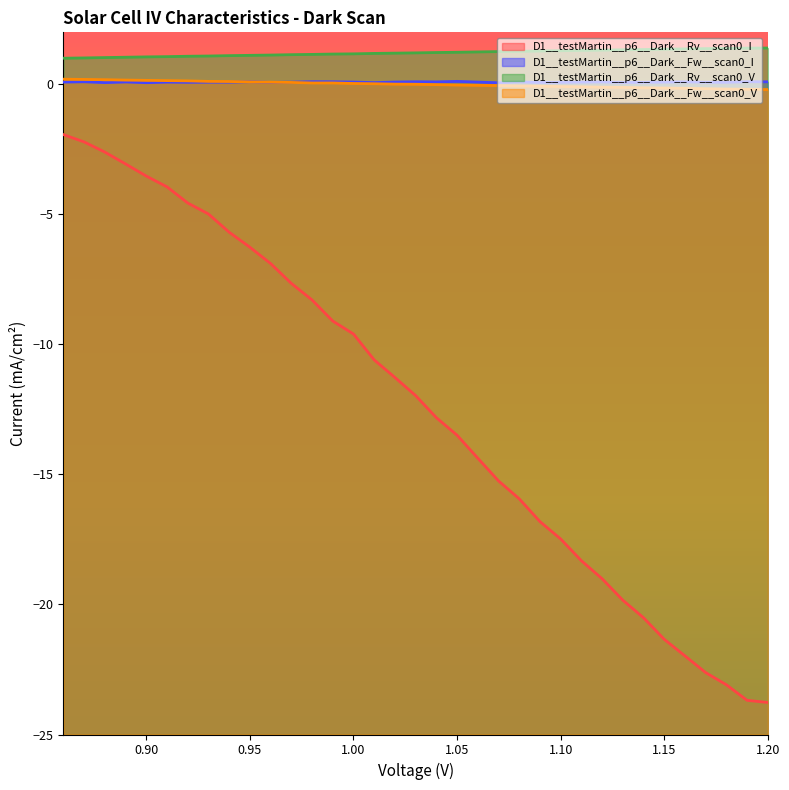

True or false: D1__testMartin__p6__Dark__Fw__scan0_V has more than 1 interior local peaks.

False